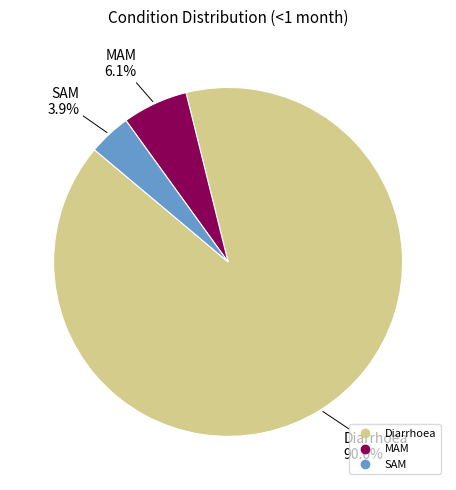

Is it true that SAM is 18% of the pie?

False